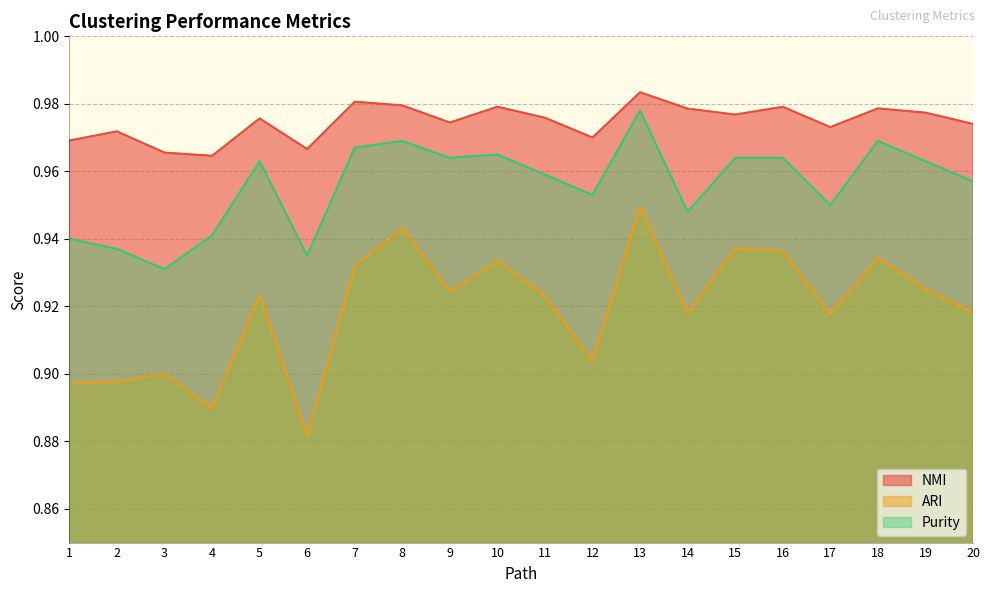

Which series has the largest total across all categories?

NMI